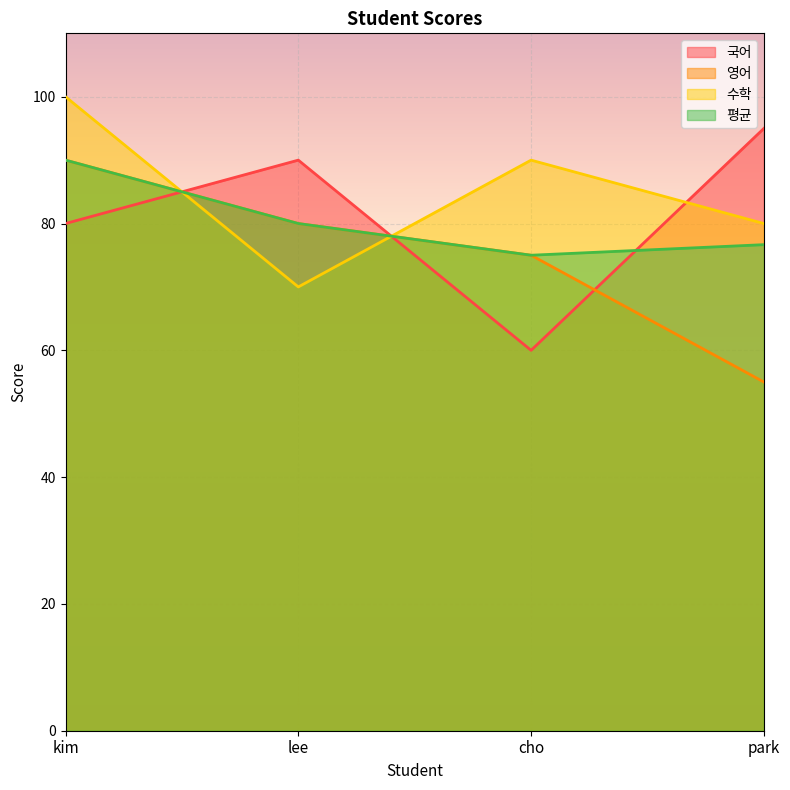

How many categories are shown in the chart?

4